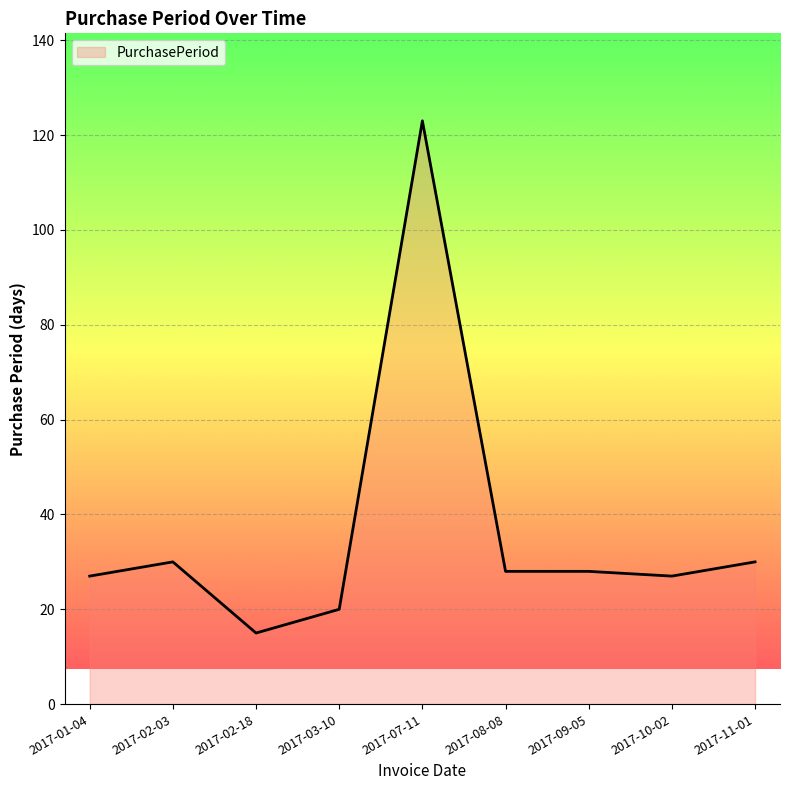

What position from the right is 2017-09-05?

3